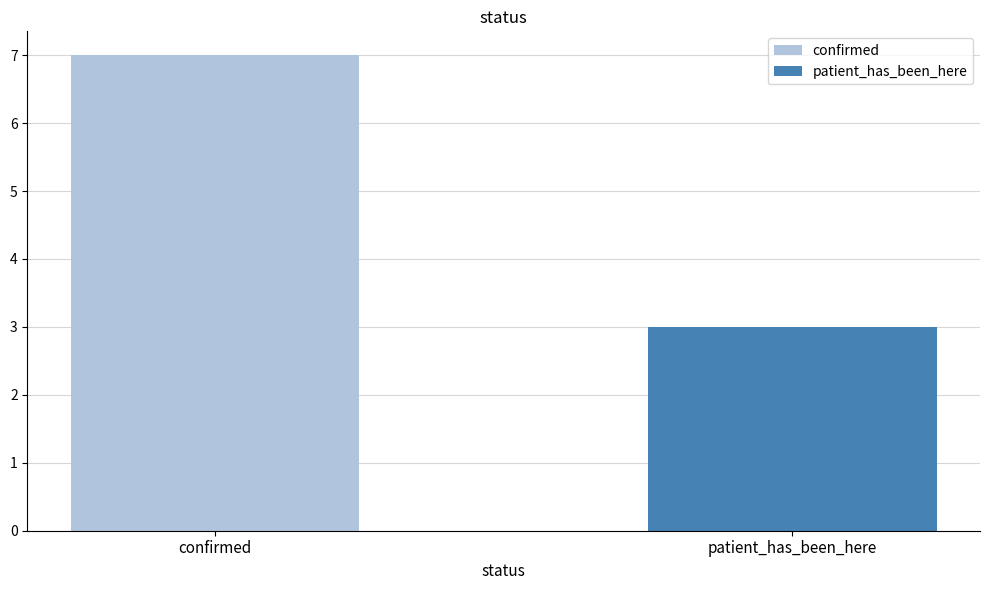

What is the minimum value shown in the chart?

3